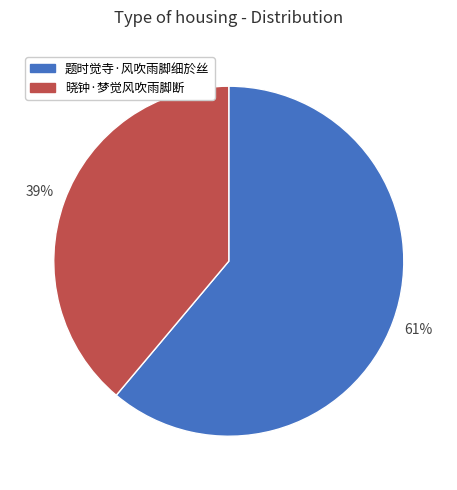

What is the majority slice?

题时觉寺·风吹雨脚细於丝